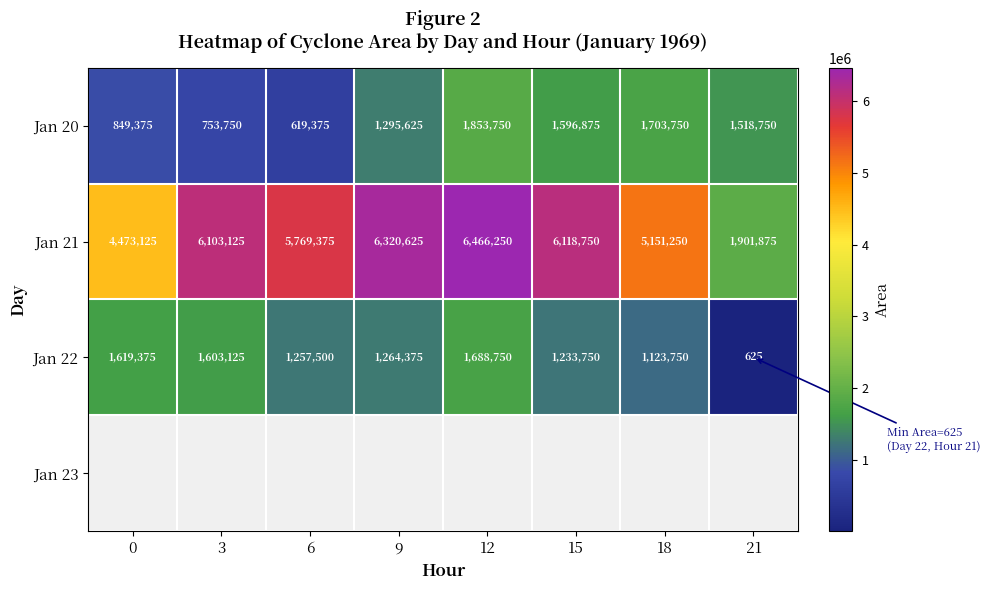

What is the difference between the second highest and minimum values in the Jan 21 series?

4418750